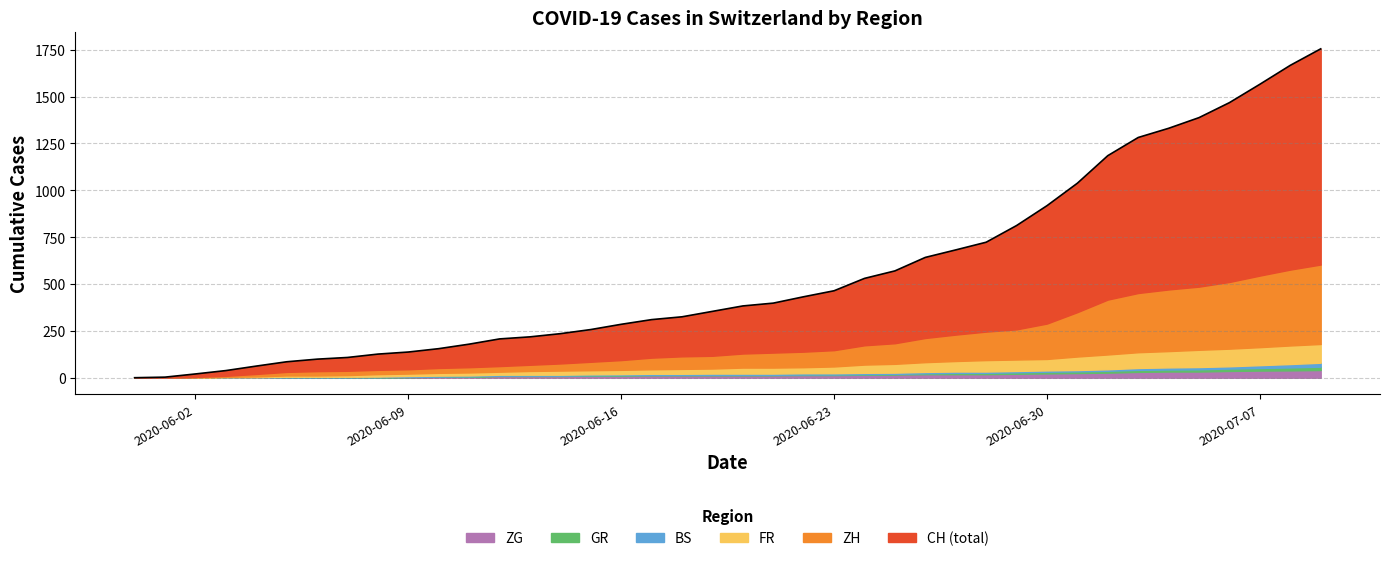

Reading left to right, list all the values displayed in this chart.

CH: 2020-05-31=0	2020-06-01=3	2020-06-02=20	2020-06-03=38	2020-06-04=62	2020-06-05=85	2020-06-06=99	2020-06-07=108	2020-06-08=126	2020-06-09=137	2020-06-10=155	2020-06-11=179	2020-06-12=207	2020-06-13=218	2020-06-14=235	2020-06-15=257	2020-06-16=285	2020-06-17=310	2020-06-18=325	2020-06-19=354	2020-06-20=383	2020-06-21=398	2020-06-22=432	2020-06-23=464	2020-06-24=530	2020-06-25=570	2020-06-26=642	2020-06-27=682	2020-06-28=723	2020-06-29=812	2020-06-30=918	2020-07-01=1038	2020-07-02=1185	2020-07-03=1282	2020-07-04=1331	2020-07-05=1388	2020-07-06=1468	2020-07-07=1566	2020-07-08=1667	2020-07-09=1755
ZH: 2020-05-31=0	2020-06-01=0	2020-06-02=2	2020-06-03=5	2020-06-04=13	2020-06-05=19	2020-06-06=23	2020-06-07=23	2020-06-08=23	2020-06-09=23	2020-06-10=26	2020-06-11=28	2020-06-12=30	2020-06-13=33	2020-06-14=38	2020-06-15=45	2020-06-16=52	2020-06-17=62	2020-06-18=67	2020-06-19=68	2020-06-20=75	2020-06-21=80	2020-06-22=83	2020-06-23=87	2020-06-24=103	2020-06-25=110	2020-06-26=129	2020-06-27=141	2020-06-28=152	2020-06-29=161	2020-06-30=189	2020-07-01=237	2020-07-02=293	2020-07-03=316	2020-07-04=329	2020-07-05=337	2020-07-06=356	2020-07-07=382	2020-07-08=405	2020-07-09=424
FR: 2020-05-31=0	2020-06-01=0	2020-06-02=2	2020-06-03=3	2020-06-04=5	2020-06-05=7	2020-06-06=7	2020-06-07=9	2020-06-08=13	2020-06-09=13	2020-06-10=15	2020-06-11=16	2020-06-12=16	2020-06-13=20	2020-06-14=22	2020-06-15=22	2020-06-16=23	2020-06-17=24	2020-06-18=26	2020-06-19=27	2020-06-20=32	2020-06-21=32	2020-06-22=32	2020-06-23=36	2020-06-24=44	2020-06-25=47	2020-06-26=52	2020-06-27=56	2020-06-28=61	2020-06-29=61	2020-06-30=61	2020-07-01=72	2020-07-02=79	2020-07-03=84	2020-07-04=87	2020-07-05=92	2020-07-06=94	2020-07-07=96	2020-07-08=99	2020-07-09=100
BS: 2020-05-31=0	2020-06-01=0	2020-06-02=0	2020-06-03=1	2020-06-04=1	2020-06-05=4	2020-06-06=4	2020-06-07=4	2020-06-08=4	2020-06-09=5	2020-06-10=5	2020-06-11=5	2020-06-12=5	2020-06-13=5	2020-06-14=5	2020-06-15=5	2020-06-16=5	2020-06-17=6	2020-06-18=6	2020-06-19=7	2020-06-20=7	2020-06-21=7	2020-06-22=7	2020-06-23=7	2020-06-24=7	2020-06-25=7	2020-06-26=7	2020-06-27=7	2020-06-28=7	2020-06-29=7	2020-06-30=7	2020-07-01=7	2020-07-02=8	2020-07-03=10	2020-07-04=11	2020-07-05=12	2020-07-06=12	2020-07-07=15	2020-07-08=18	2020-07-09=21
GR: 2020-05-31=0	2020-06-01=0	2020-06-02=0	2020-06-03=1	2020-06-04=1	2020-06-05=1	2020-06-06=1	2020-06-07=1	2020-06-08=1	2020-06-09=1	2020-06-10=1	2020-06-11=2	2020-06-12=2	2020-06-13=2	2020-06-14=2	2020-06-15=2	2020-06-16=2	2020-06-17=2	2020-06-18=2	2020-06-19=2	2020-06-20=2	2020-06-21=2	2020-06-22=3	2020-06-23=3	2020-06-24=3	2020-06-25=3	2020-06-26=5	2020-06-27=7	2020-06-28=7	2020-06-29=8	2020-06-30=9	2020-07-01=9	2020-07-02=10	2020-07-03=11	2020-07-04=11	2020-07-05=12	2020-07-06=13	2020-07-07=14	2020-07-08=16	2020-07-09=18
ZG: 2020-05-31=0	2020-06-01=0	2020-06-02=0	2020-06-03=0	2020-06-04=0	2020-06-05=0	2020-06-06=0	2020-06-07=0	2020-06-08=1	2020-06-09=3	2020-06-10=5	2020-06-11=5	2020-06-12=9	2020-06-13=9	2020-06-14=9	2020-06-15=11	2020-06-16=12	2020-06-17=13	2020-06-18=13	2020-06-19=13	2020-06-20=13	2020-06-21=13	2020-06-22=14	2020-06-23=14	2020-06-24=16	2020-06-25=17	2020-06-26=19	2020-06-27=19	2020-06-28=19	2020-06-29=21	2020-06-30=23	2020-07-01=25	2020-07-02=27	2020-07-03=31	2020-07-04=33	2020-07-05=33	2020-07-06=36	2020-07-07=38	2020-07-08=39	2020-07-09=41